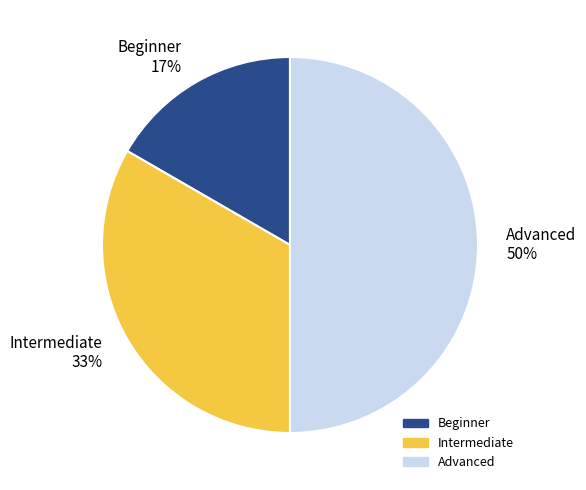

Between Advanced and Beginner, which is larger?

Advanced